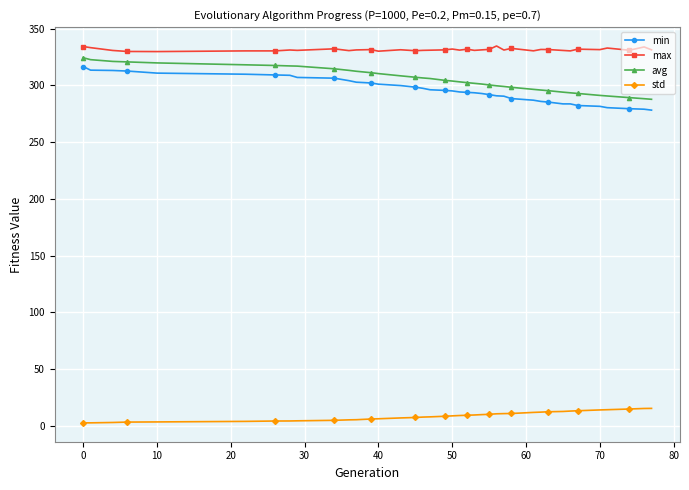

True or false: std and min cross at least once.

False